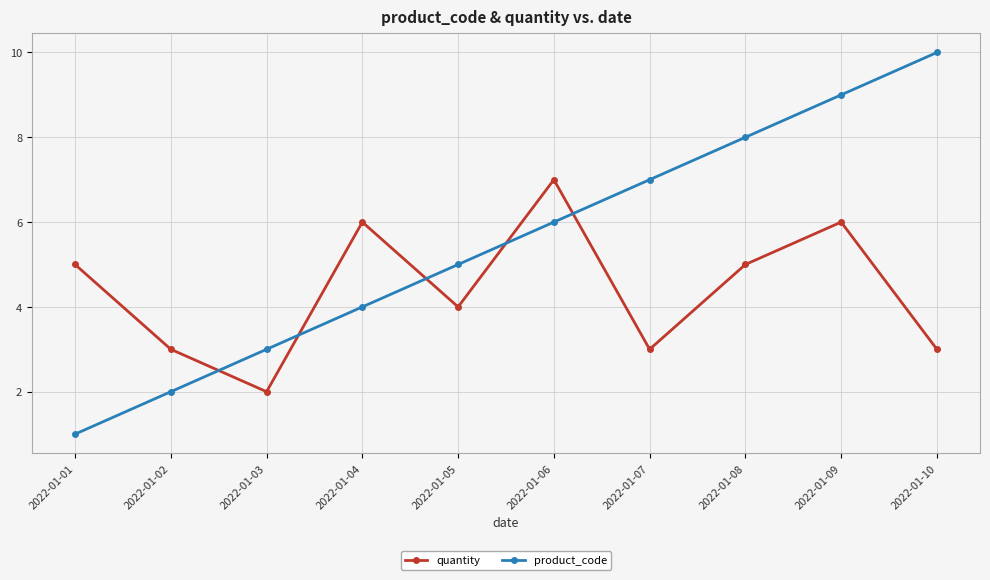

Where do quantity and product_code first cross each other?

2022-01-02 and 2022-01-03